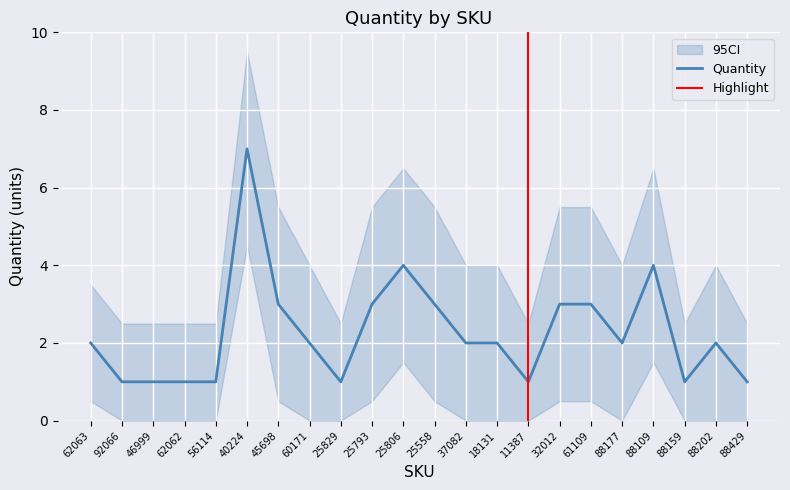

The value of CI_upper at 62062 is 1.6. True or false?

False